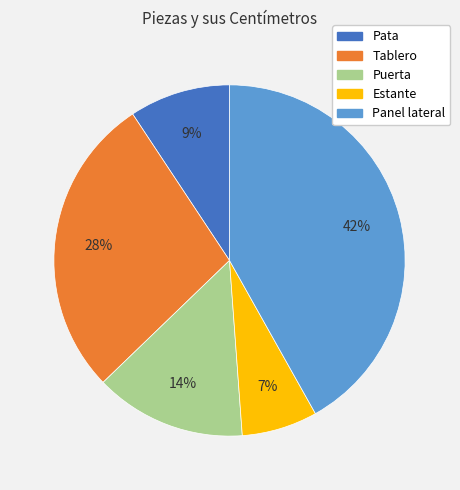

Rank the categories by value from lowest to highest.

Estante, Pata, Puerta, Tablero, Panel lateral